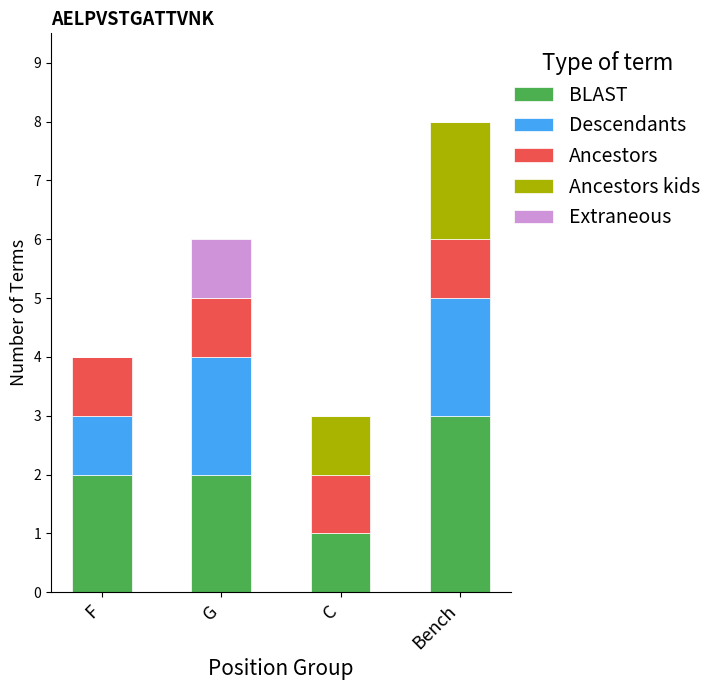

Reading right to left, what are the values for BLAST?

Bench=3	C=1	G=2	F=2